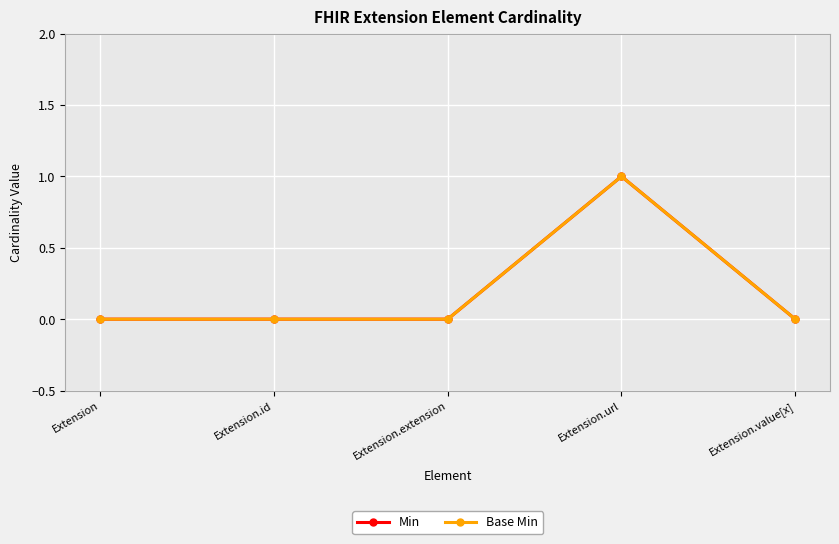

Reading left to right, extract all data points from this chart.

Min: Extension=0	Extension.id=0	Extension.extension=0	Extension.url=1	Extension.value[x]=0
Base Min: Extension=0	Extension.id=0	Extension.extension=0	Extension.url=1	Extension.value[x]=0